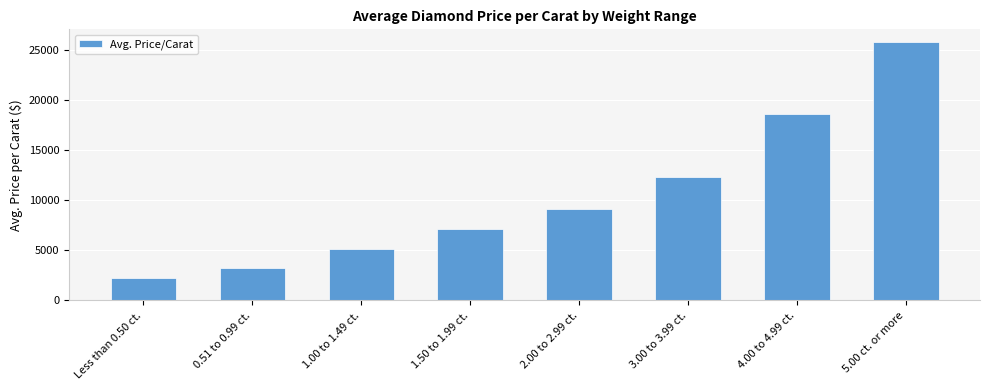

What is the smallest value displayed?

2224